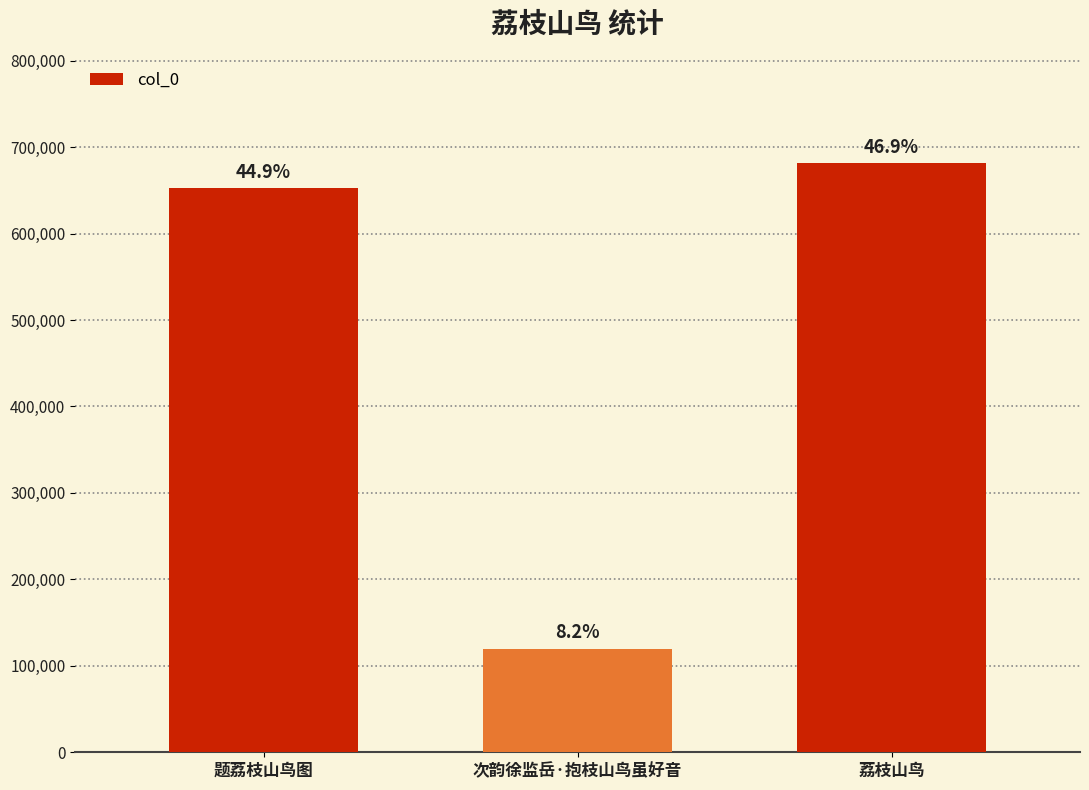

What is the sum of all values?

1454201